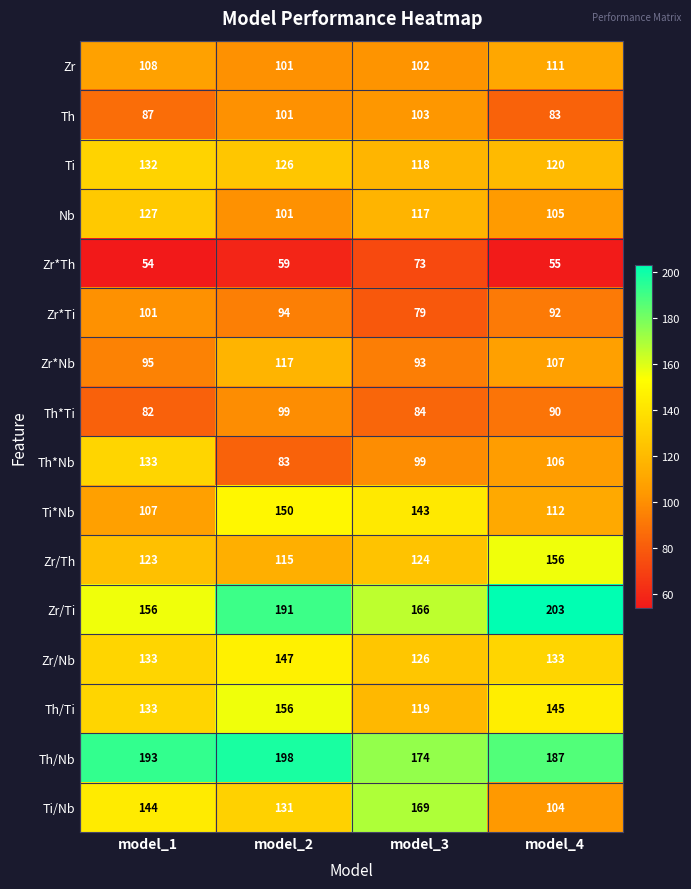

What is the difference between the highest and lowest values at model_2?

139